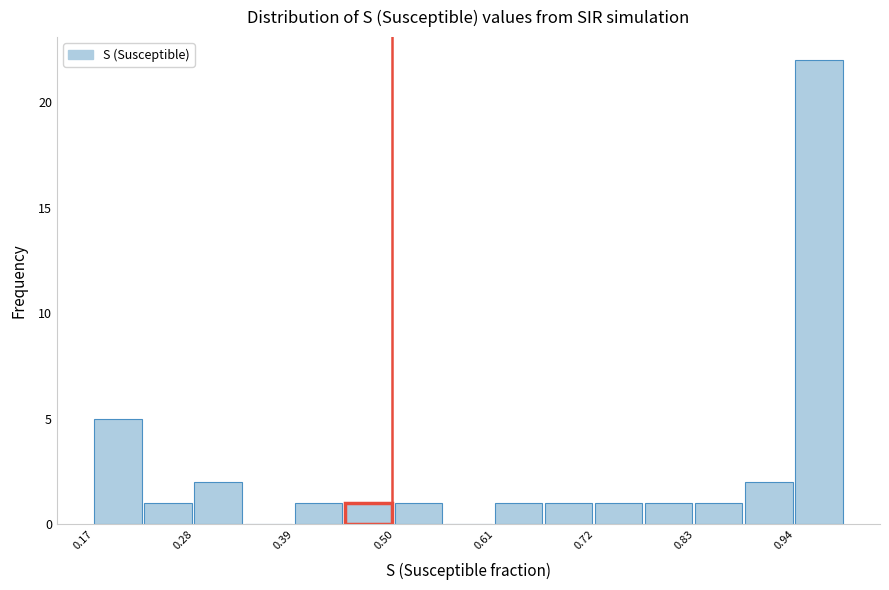

Around what value on the x-axis is the tallest bar? Give the approximate position of its centre, as read against the axis.

0.98